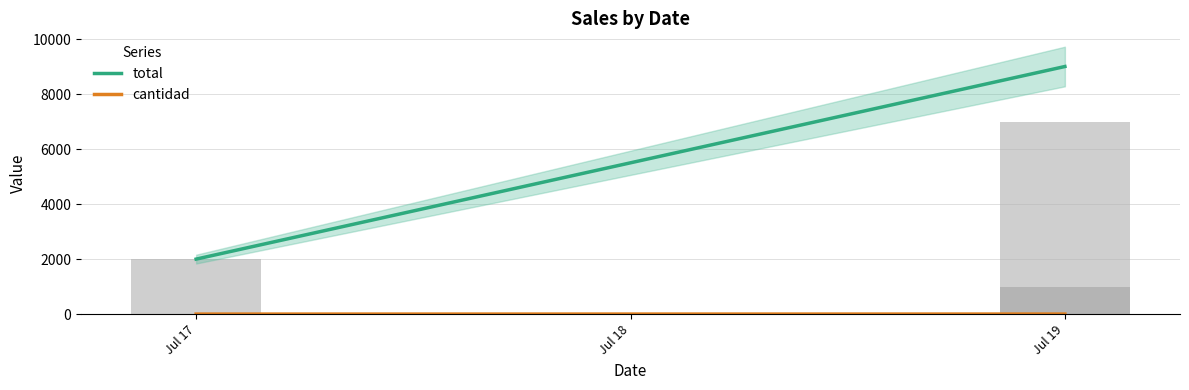

Between Jul 17 and Jul 19, which series saw the biggest shift?

total